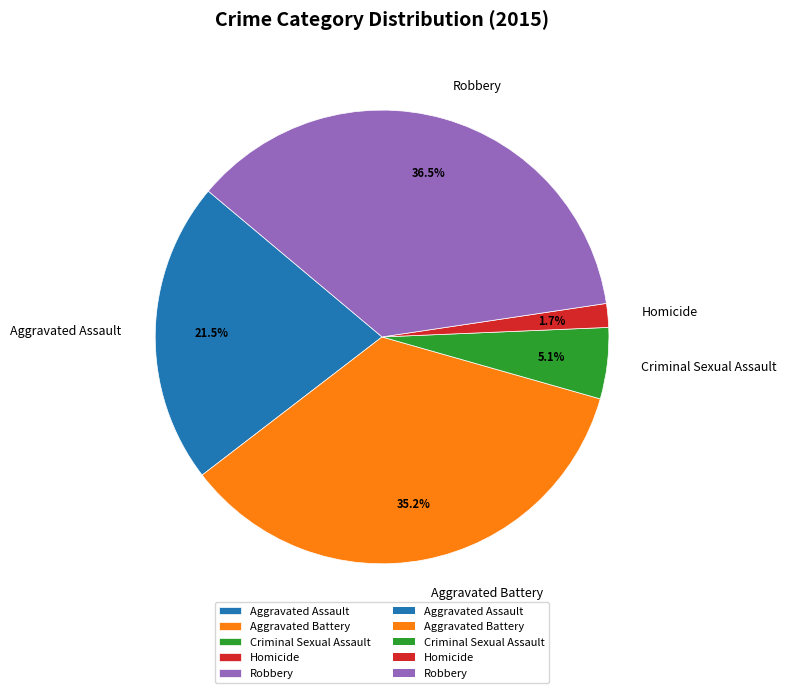

Does Homicide represent more than half of the total?

No